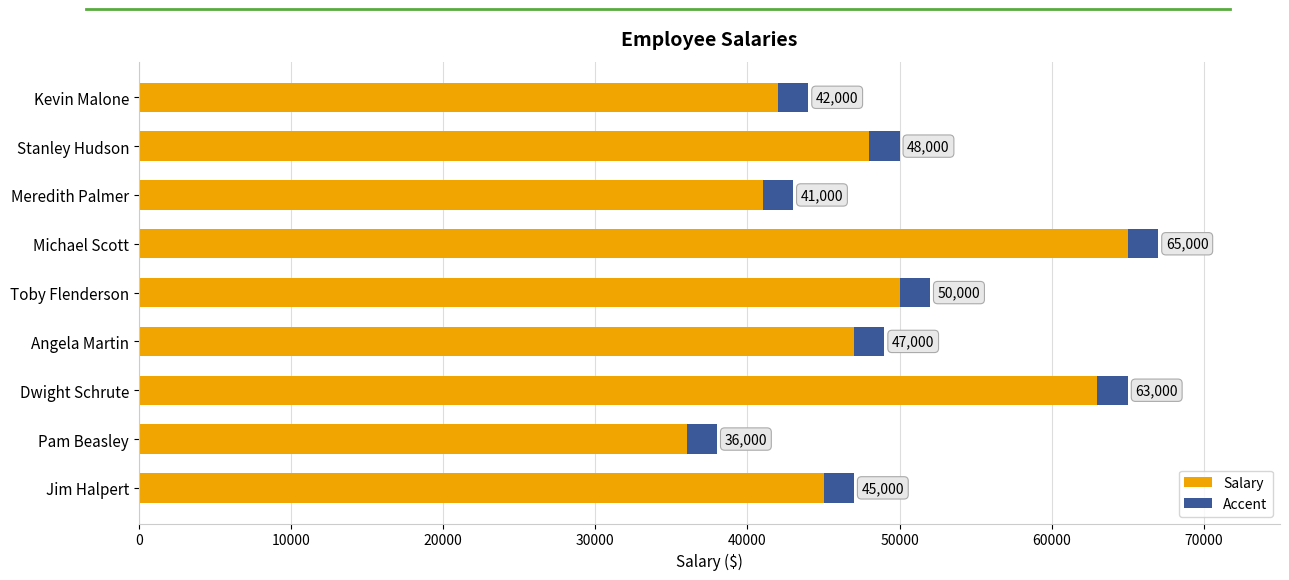

How many values are below 47000?

4